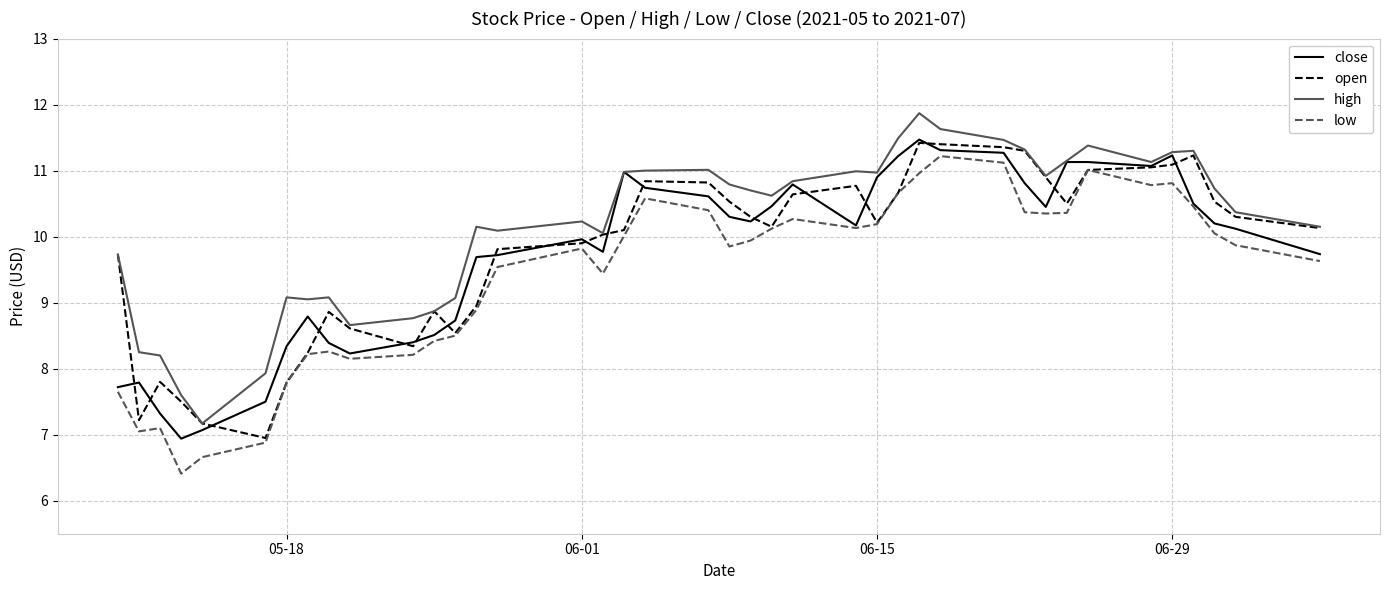

How many lines are shown in the chart?

4